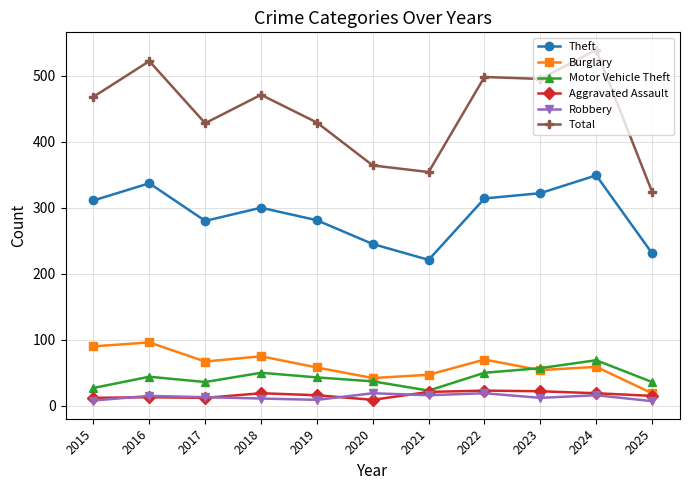

What is the total value across all series at 2022?

974